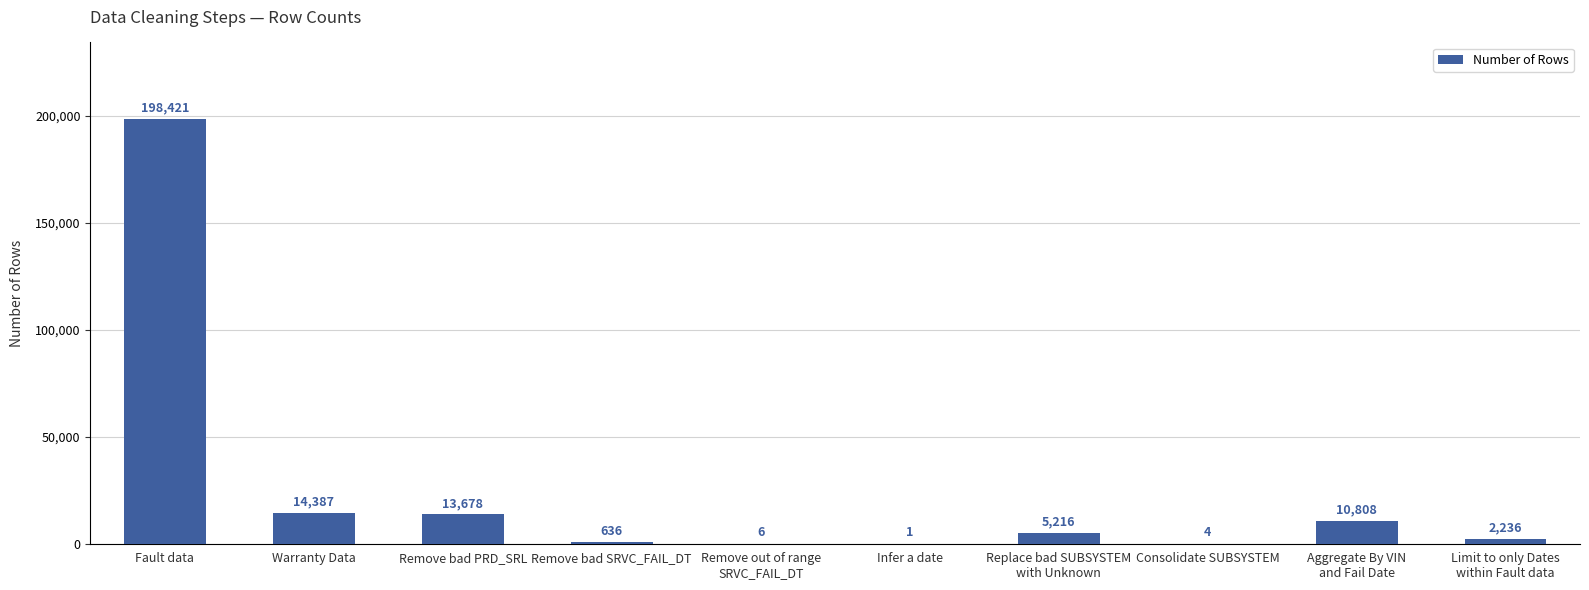

What is the maximum value shown in the chart?

198421